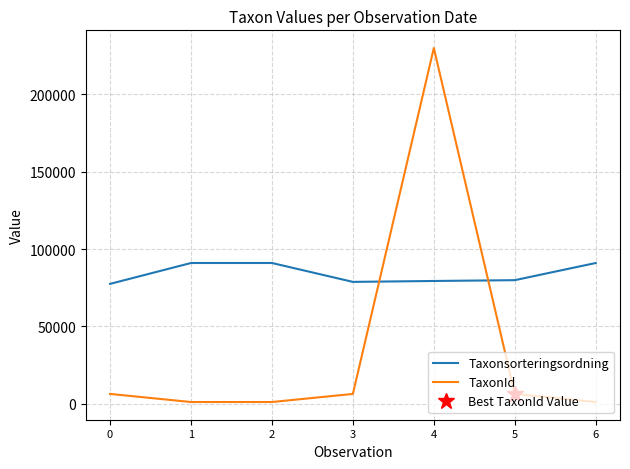

At which category is the sum across all series the highest?

4